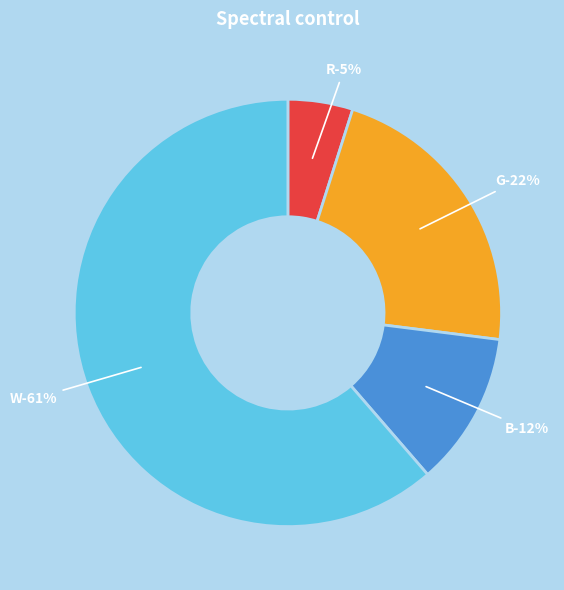

Does B account for over 50% of the chart?

No